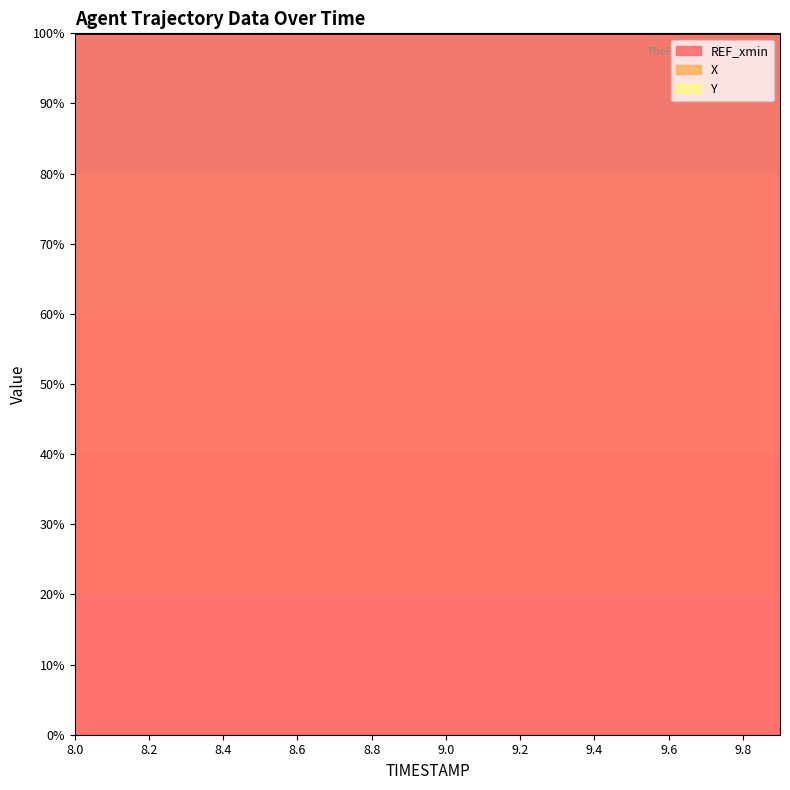

What is the minimum value for Y?

112.6